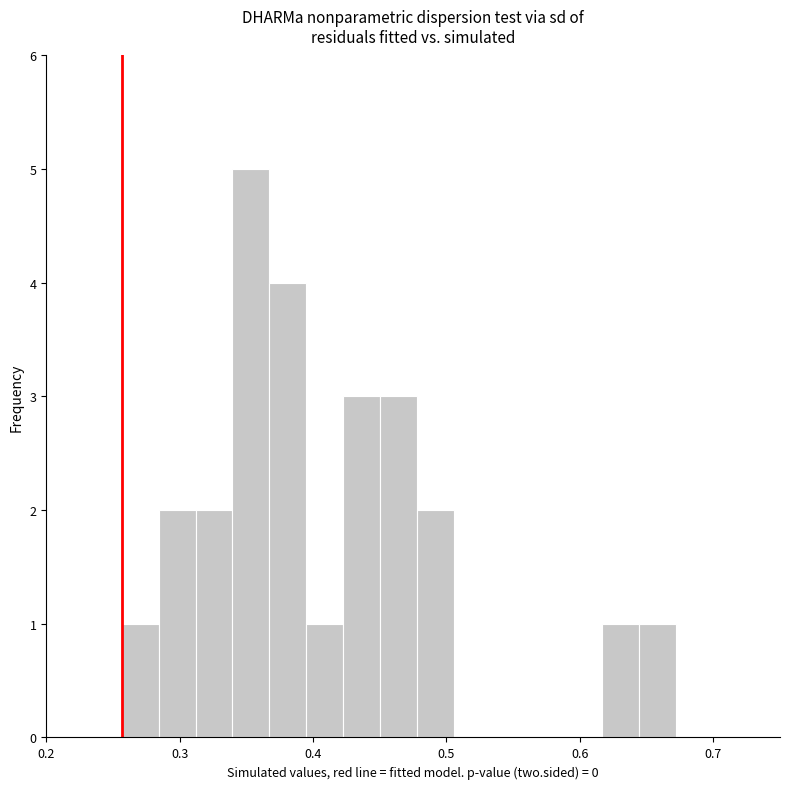

Around what value on the x-axis is the tallest bar? Give the approximate position of its centre, as read against the axis.

0.35